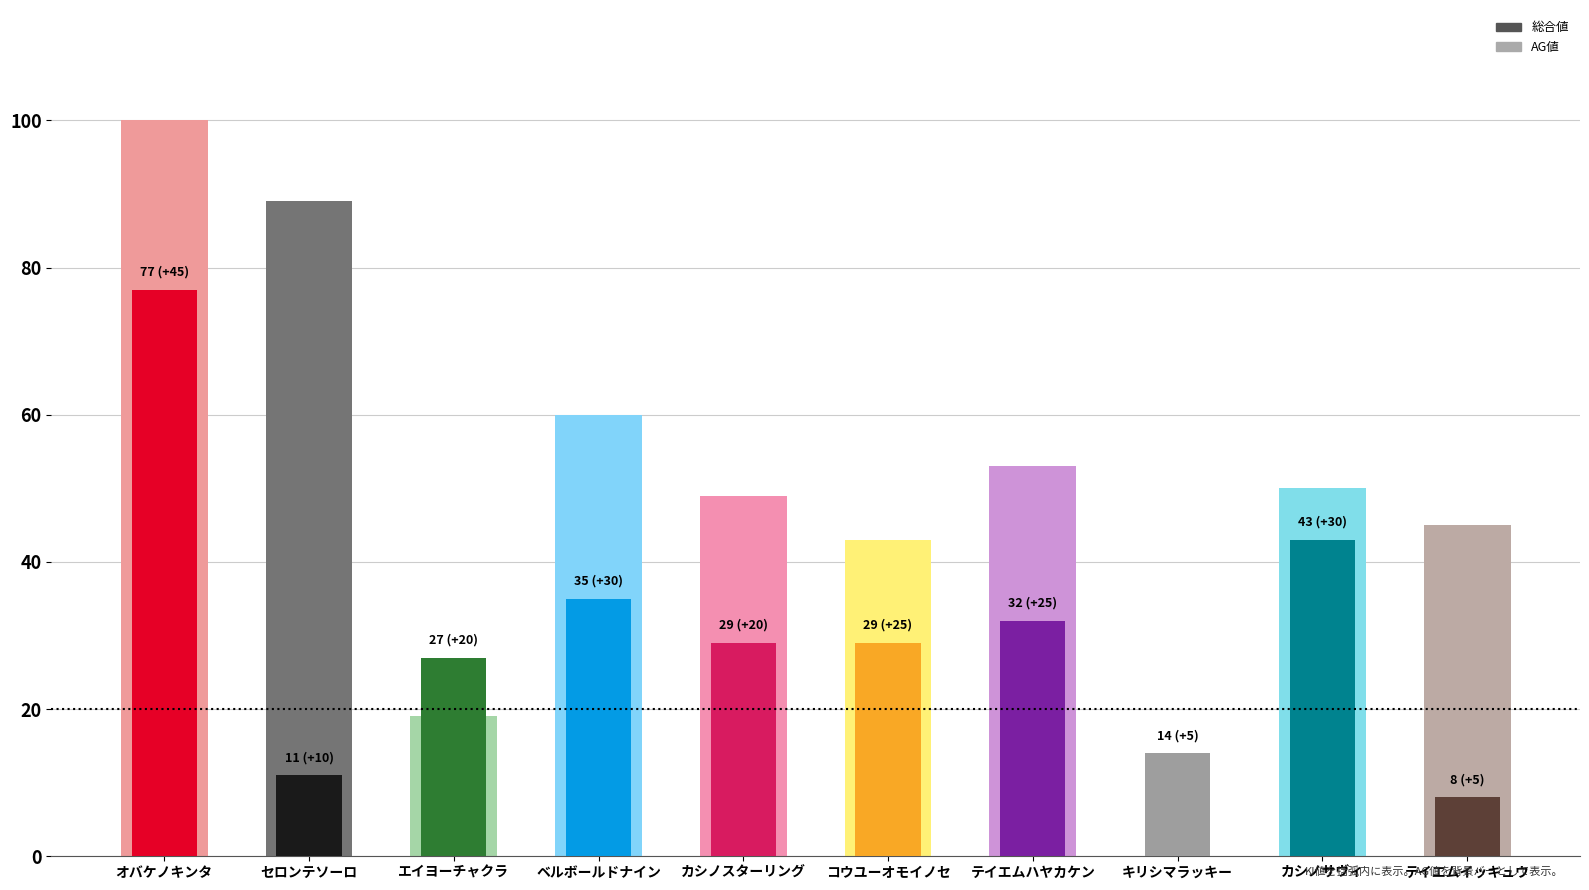

Which has a higher value, セロンテソーロ or コウユーオモイノセ?

セロンテソーロ